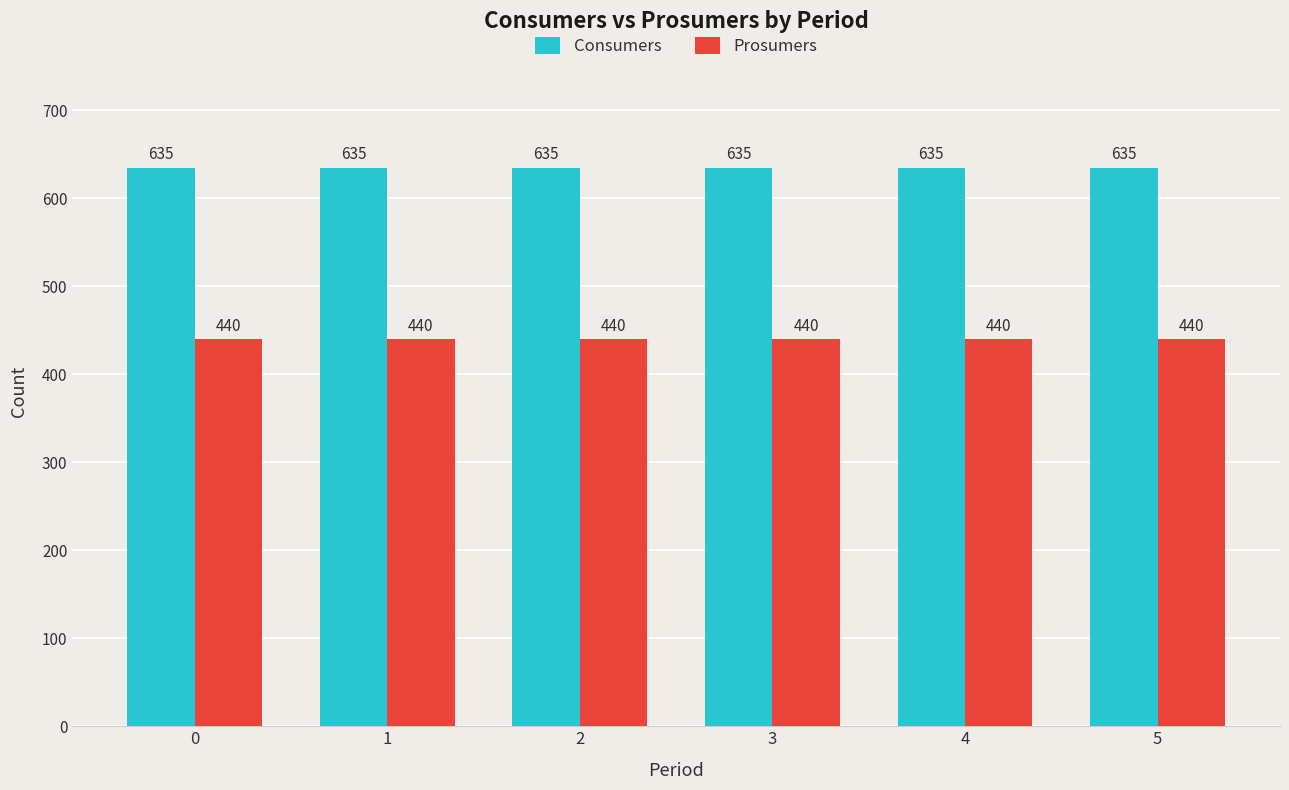

List the series in order of their peak value, lowest first.

Prosumers, Consumers